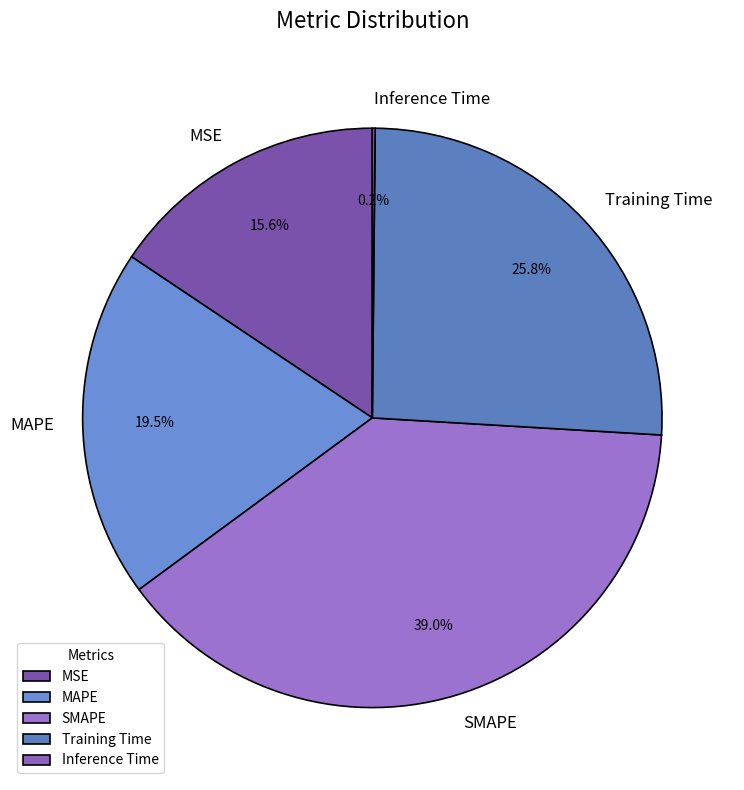

To the nearest percent, what is the difference between the MAPE and MSE slice percentages?

4%